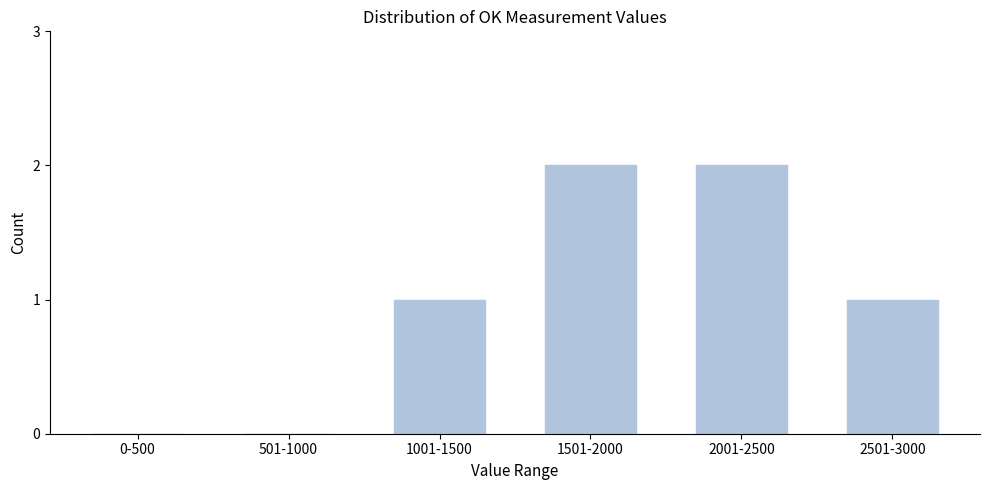

What is the sum of the values at 2001-2500 and 1001-1500?

3